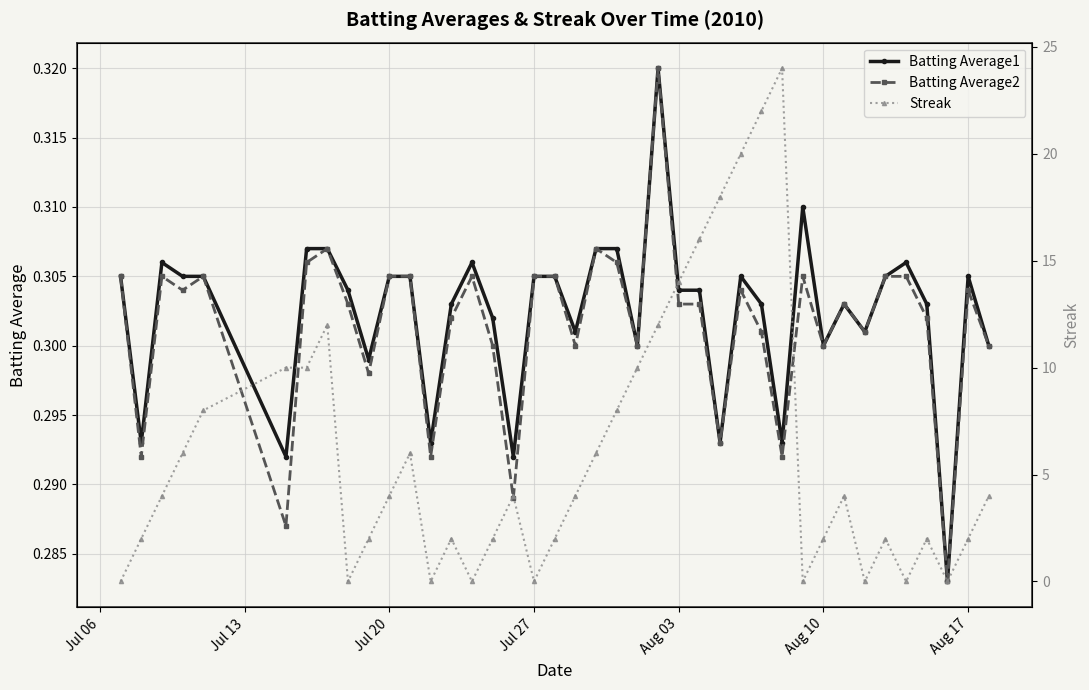

Count the Batting Average1 values in the range 0 to 1.

40